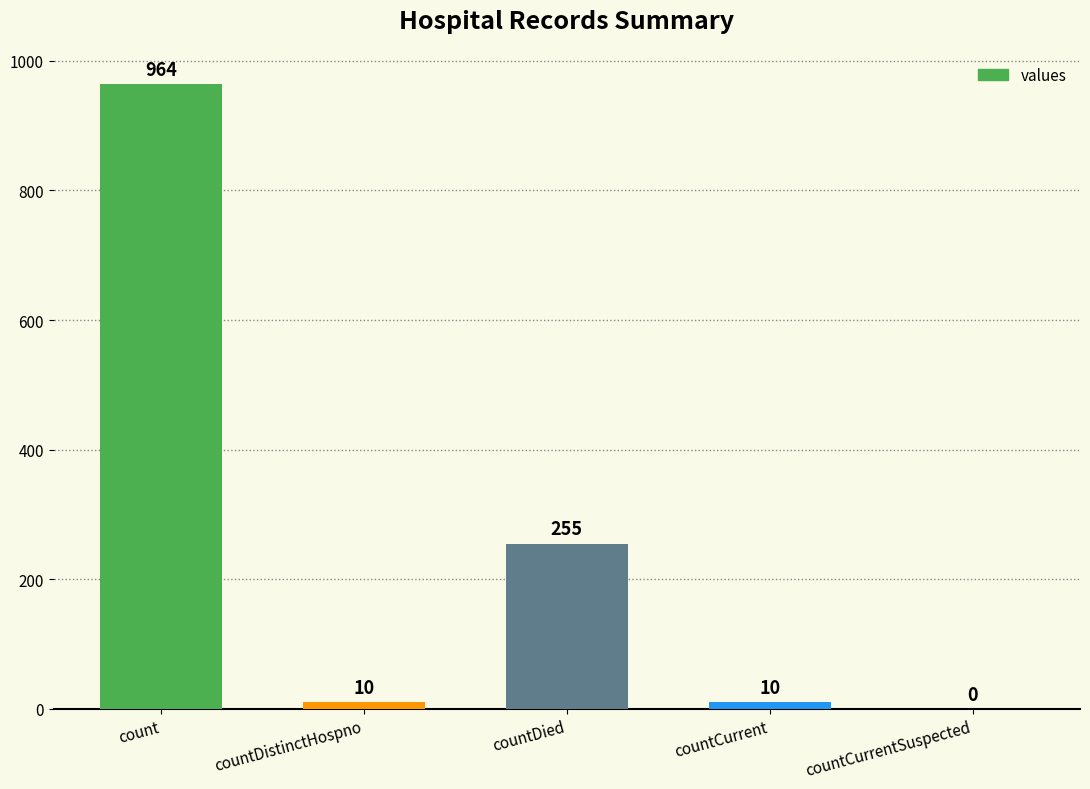

Reading left to right, what are all the values shown in this chart?

count=964	countDistinctHospno=10	countDied=255	countCurrent=10	countCurrentSuspected=0